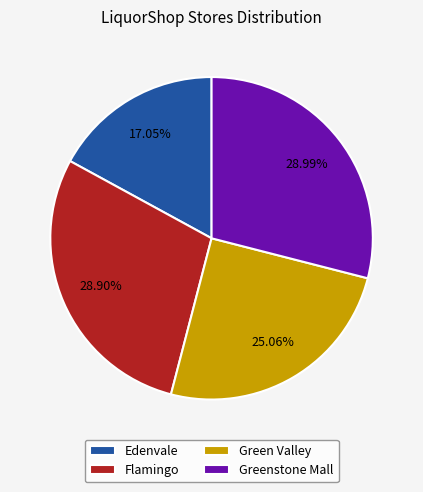

What is the smallest slice in the pie chart?

Edenvale